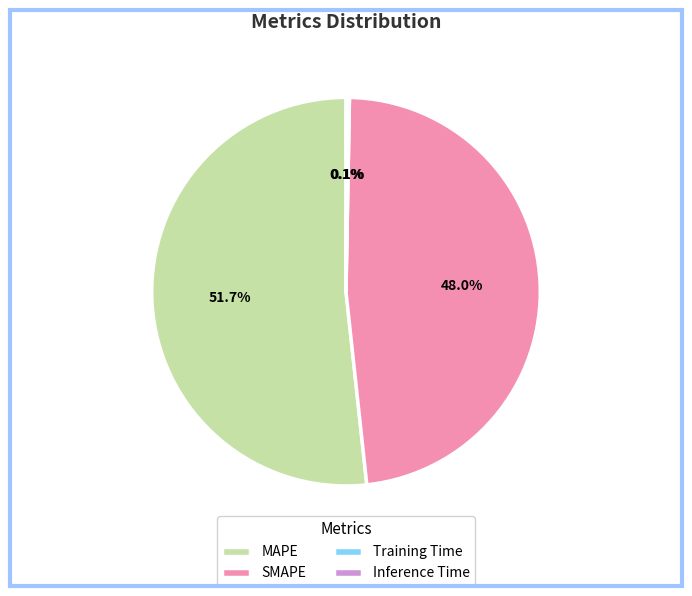

What is the largest slice in the pie chart?

MAPE